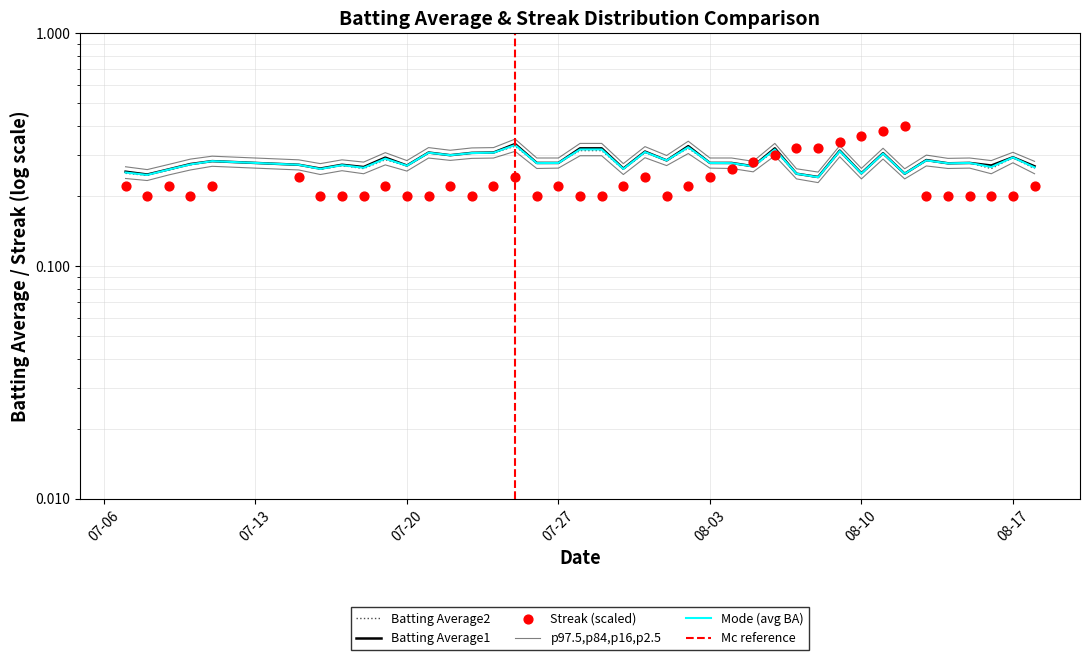

Which series contains the highest Y value?

Streak